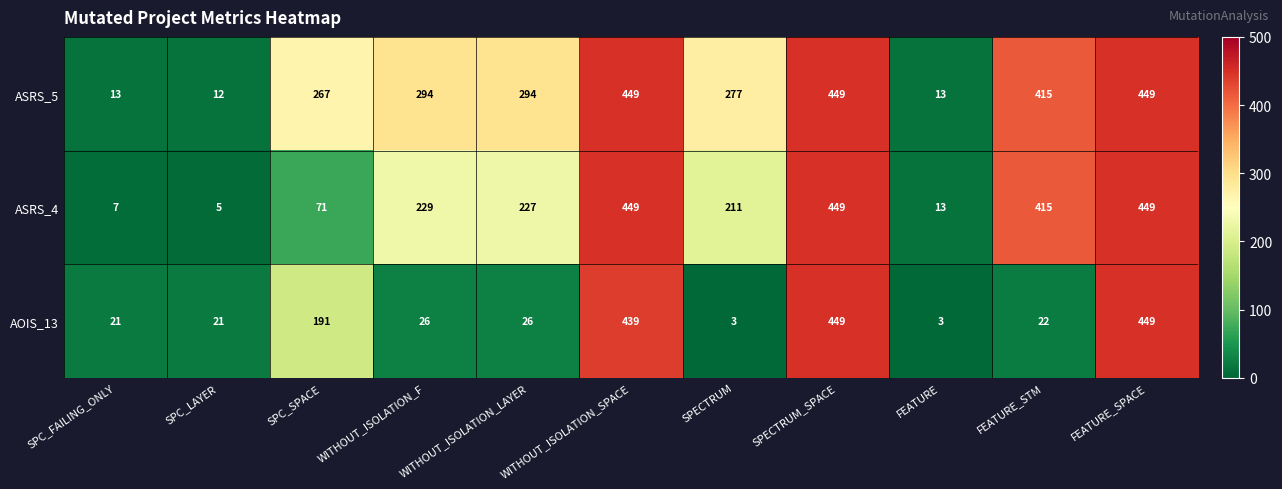

Which series has the largest total across all categories?

ASRS_5